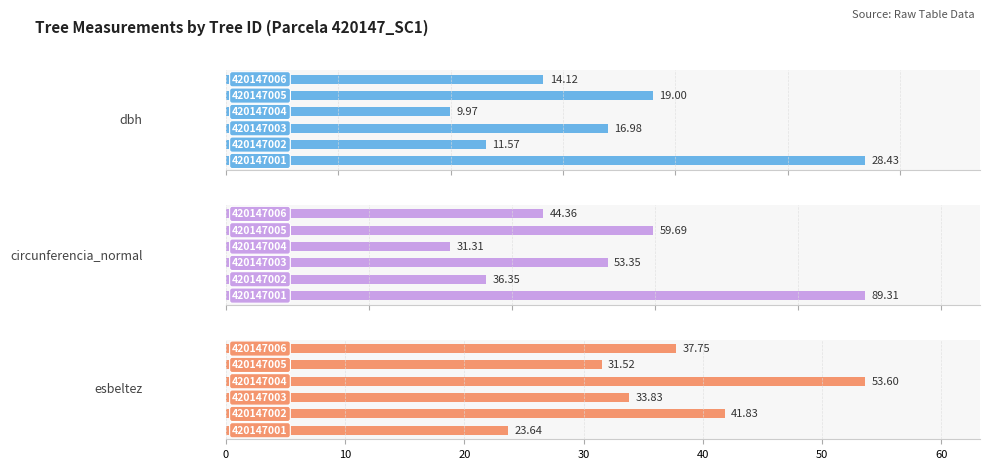

Reading left to right, list all the values displayed in this chart.

dbh: 0=28.4	10=11.6	20=17.0	30=10.0	40=19.0	50=14.1
circunferencia_normal: 0=89.3	10=36.4	20=53.4	30=31.3	40=59.7	50=44.4
esbeltez: 0=23.6	10=41.8	20=33.8	30=53.6	40=31.5	50=37.8